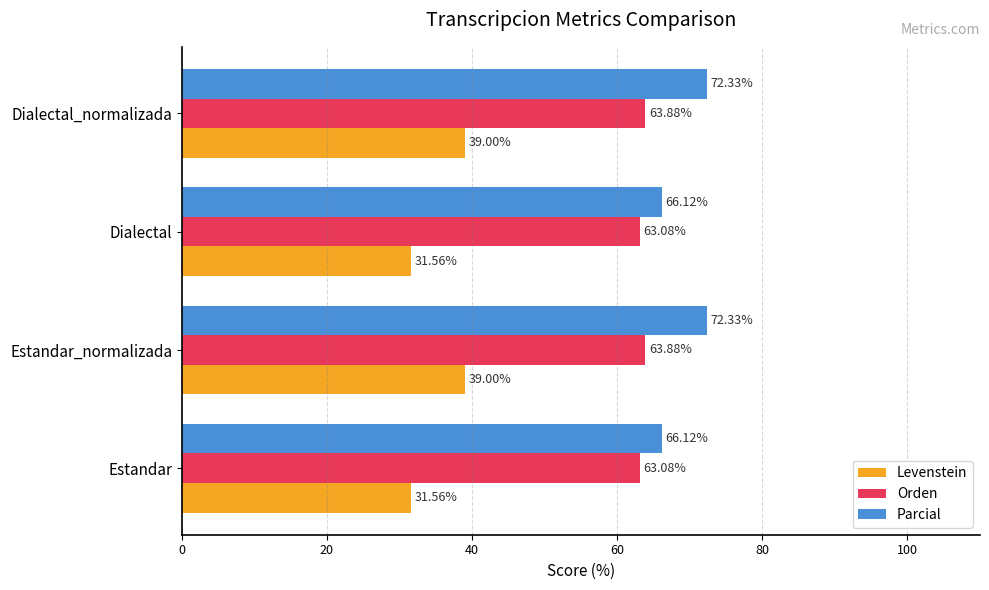

What is the sum of all Orden values?

253.9